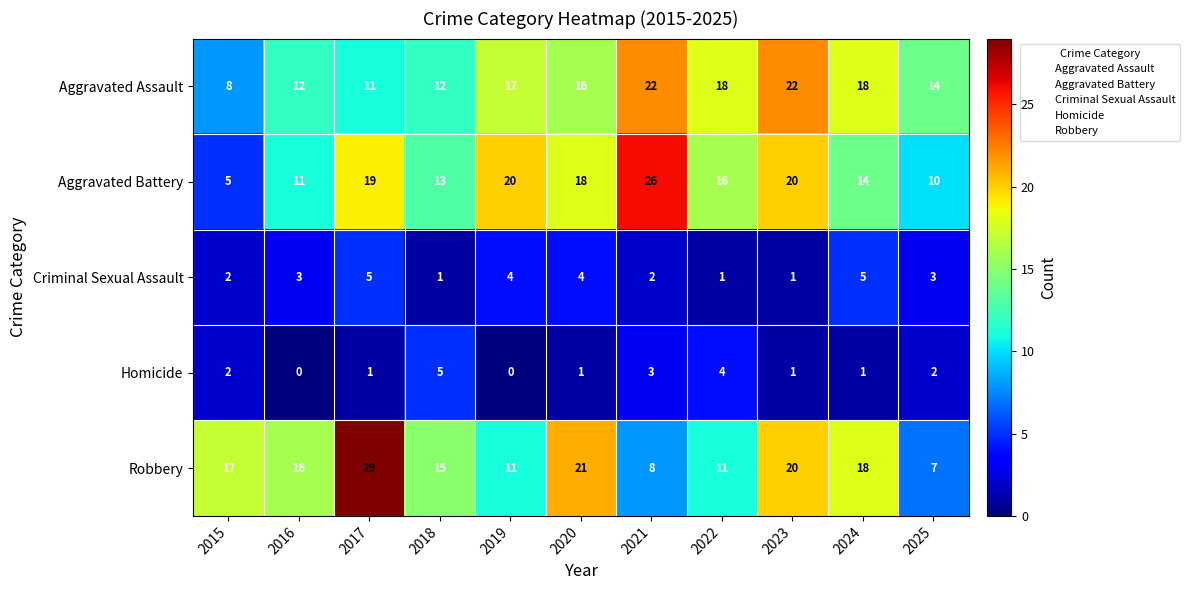

Which series has the largest total across all categories?

Robbery